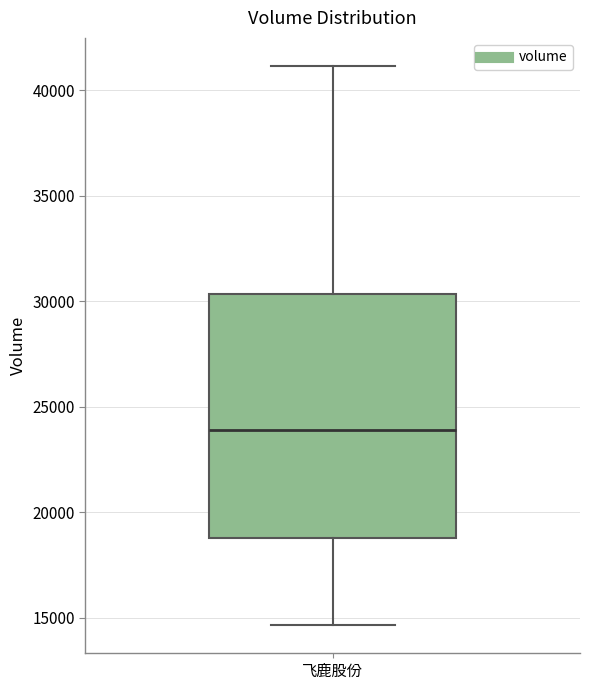

Where does the median line of the box for 飞鹿股份 sit on the y-axis? The values are not printed on the chart, so give them approximately, as read against the axis.

24000